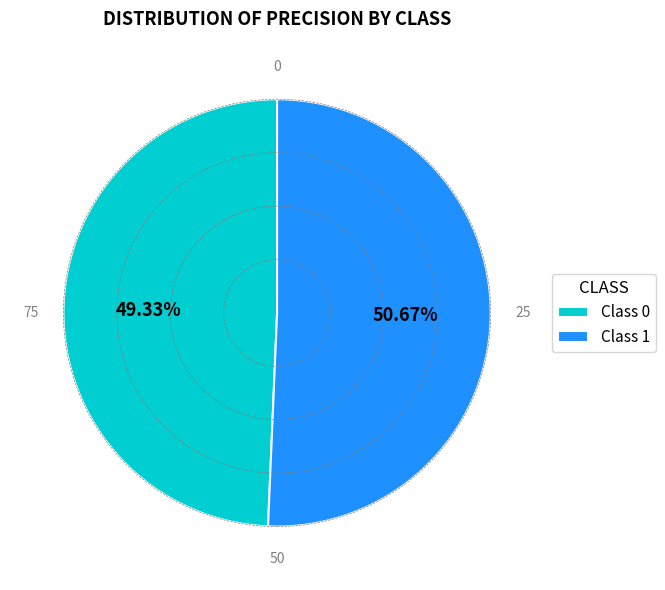

Is the sum of Class 1 and Class 0 greater than half?

Yes